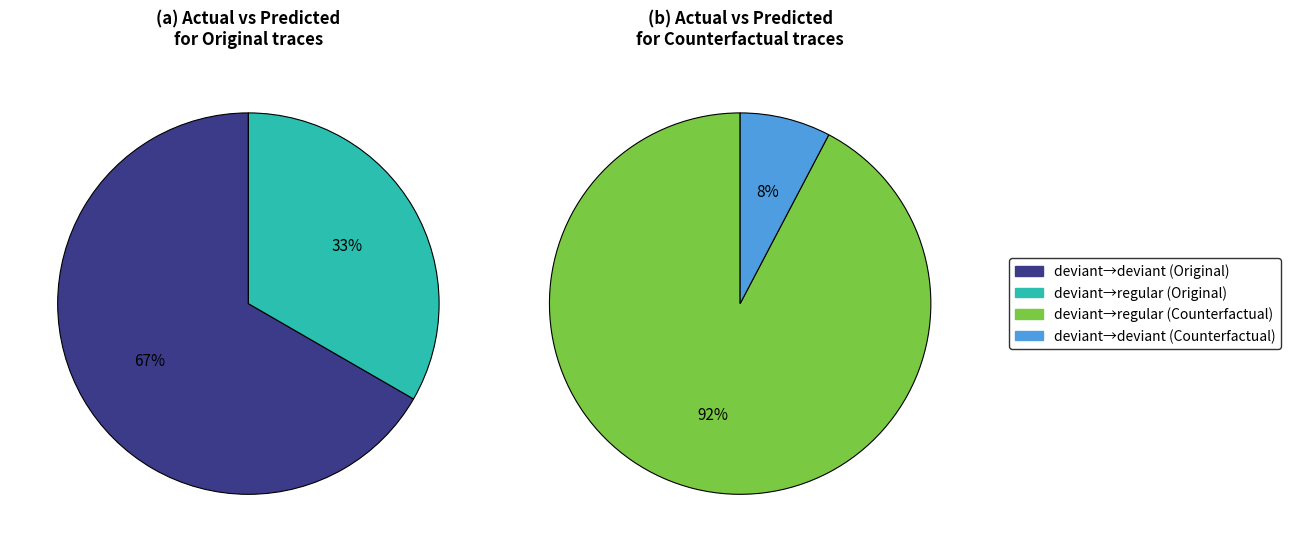

Does Counterfactual represent more than half of the total?

No